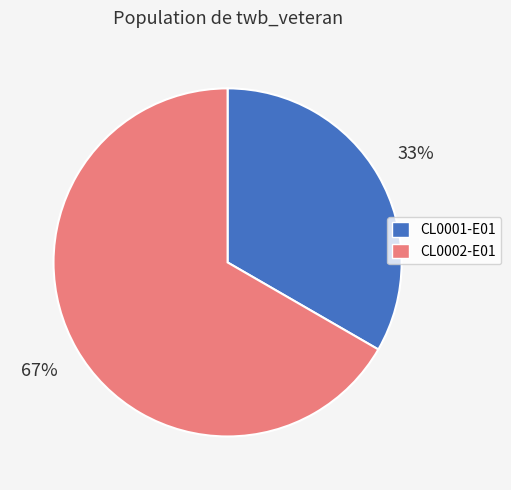

Which category accounts for the majority?

CL0002-E01